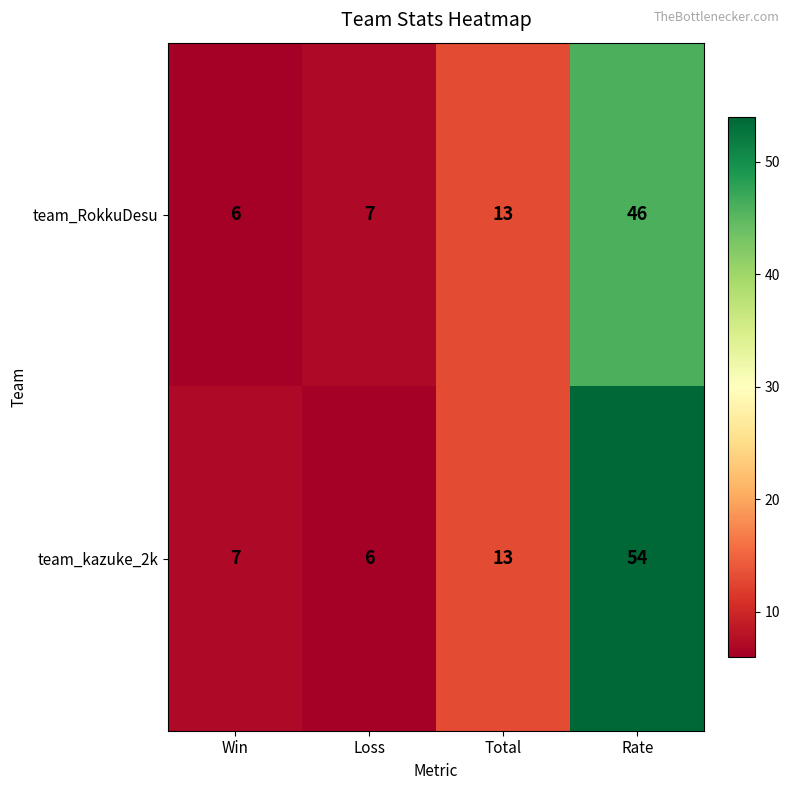

Which series changed the most between Loss and Total?

team_kazuke_2k